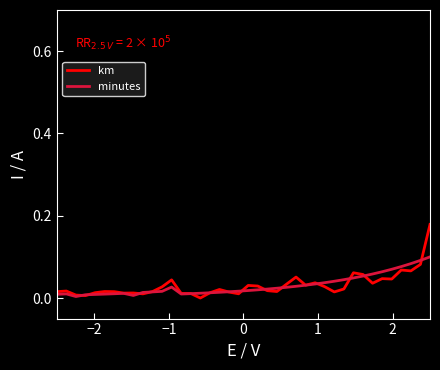

Which series has the widest spread of values?

km